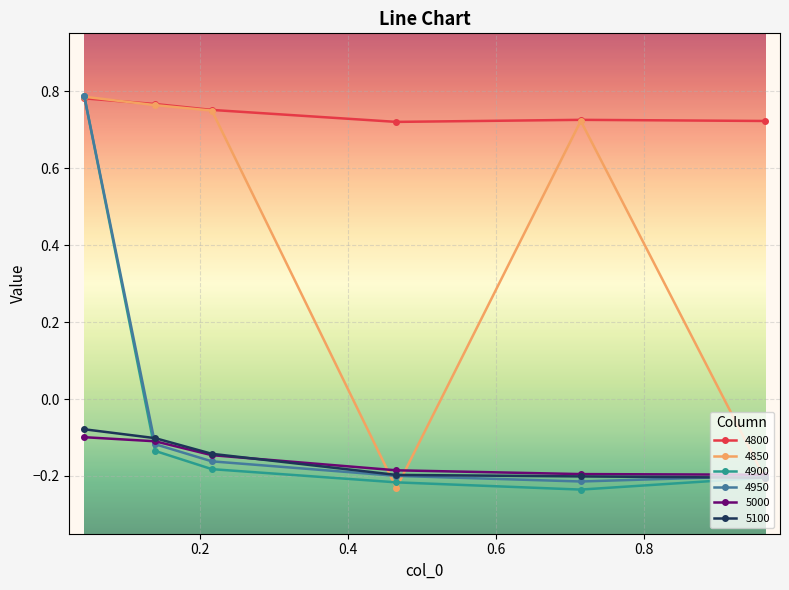

What are all the series names shown in the legend?

4800, 4850, 4900, 4950, 5000, 5100